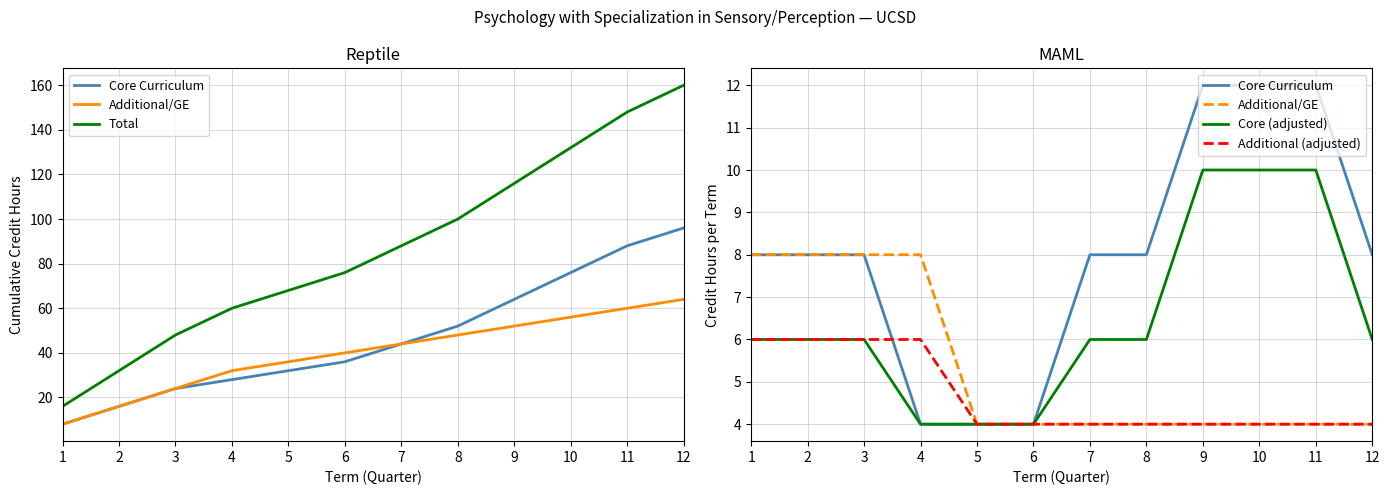

Reading left to right, what are all the values shown in this chart?

Core Curriculum: 8	8	8	4	4	4	8	8	12	12	12	8
Additional/GE: 8	8	8	8	4	4	4	4	4	4	4	4
Total: 16	32	48	60	68	76	88	100	116	132	148	160
Core (adjusted): 6	6	6	4	4	4	6	6	10	10	10	6
Additional (adjusted): 6	6	6	6	4	4	4	4	4	4	4	4